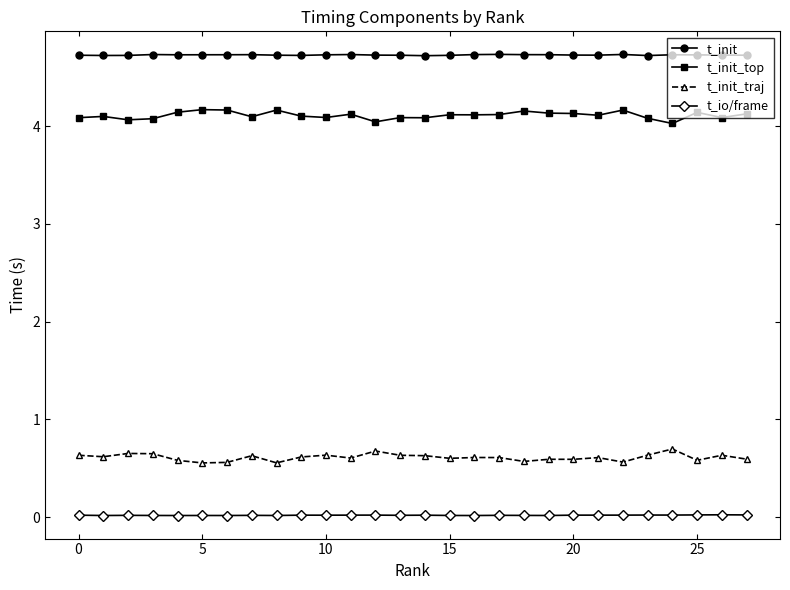

What is the sum of all t_init_top values?

115.1